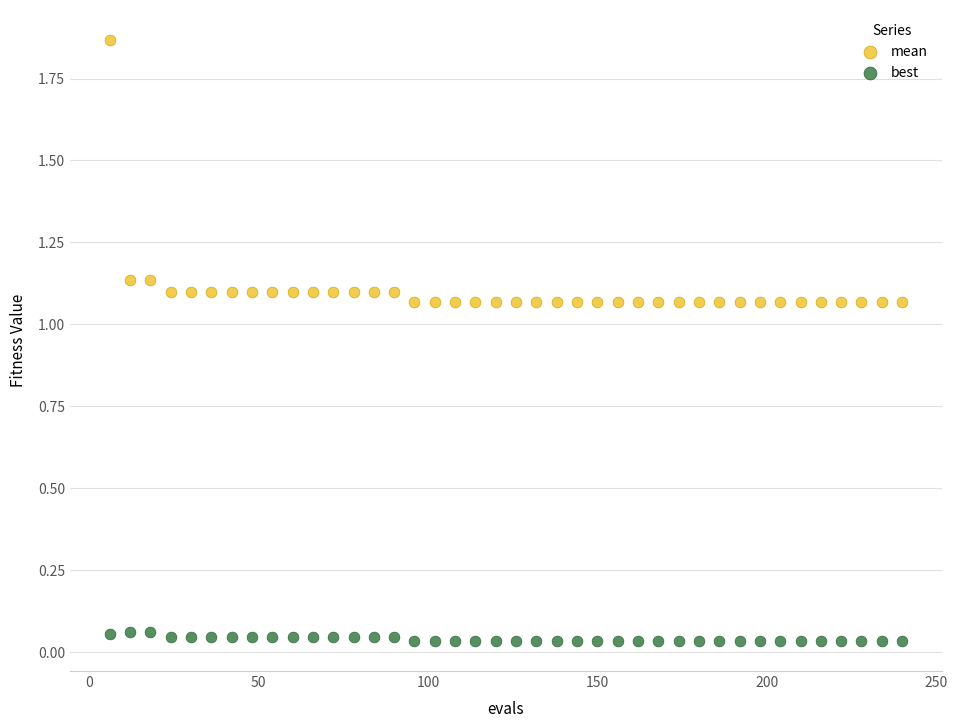

What is the X range (max minus min) for the scatter plot?

234.0